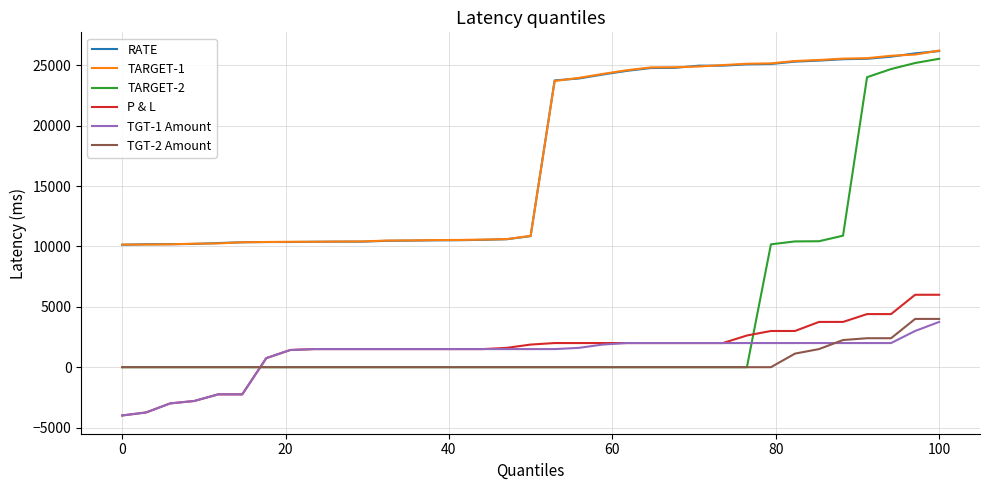

True or false: RATE and P & L cross at least once.

False